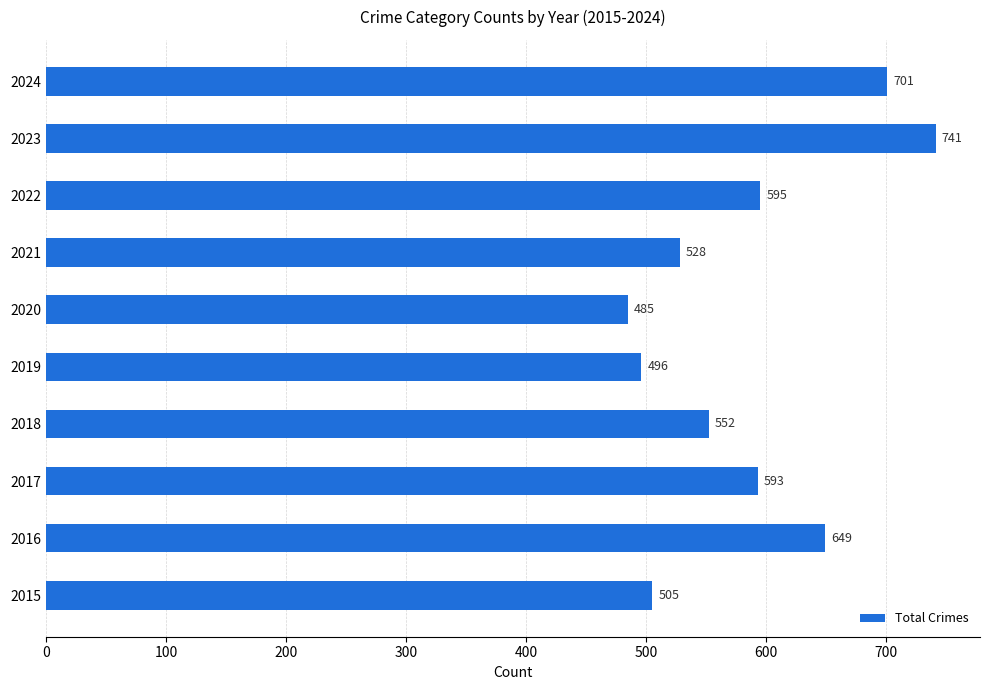

What is the sum of all values?

5845